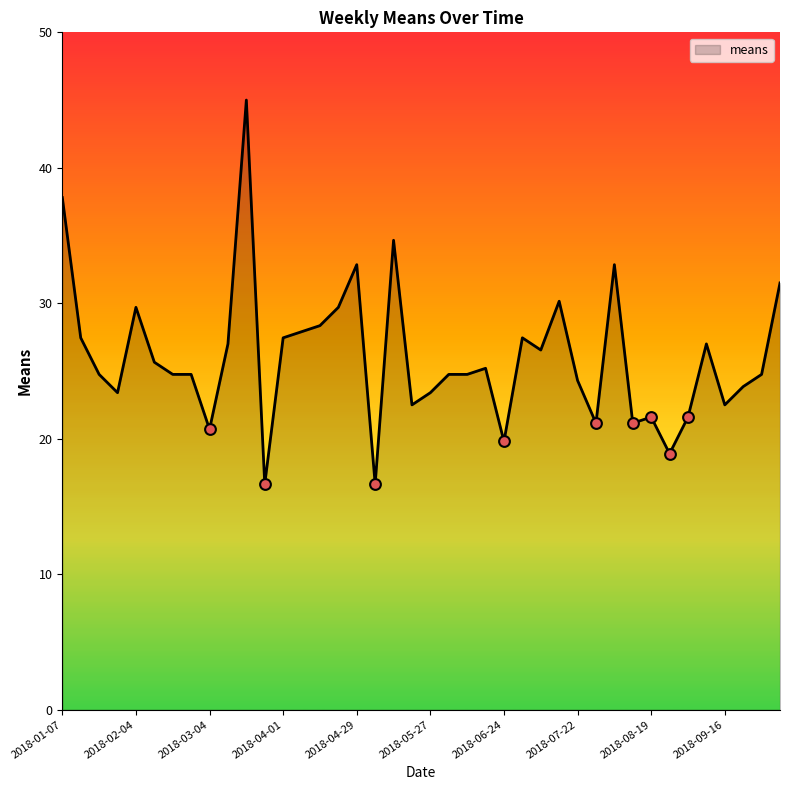

What is the smallest value displayed?

16.7